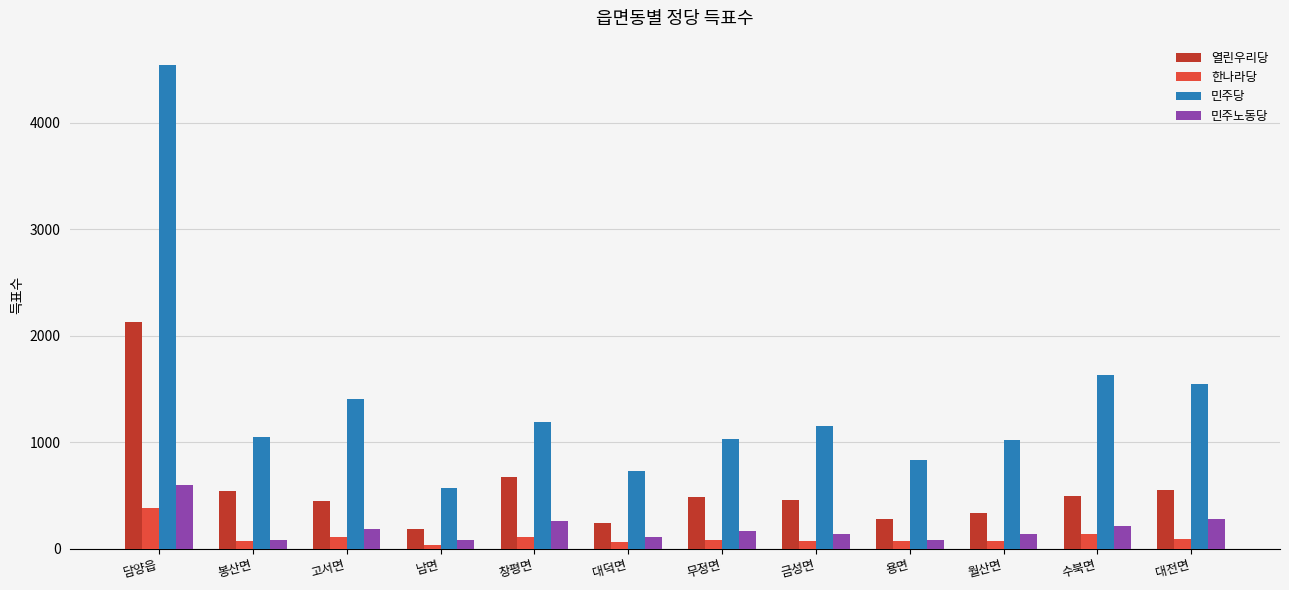

What is the difference between the 민주당 values at 봉산면 and 금성면?

102